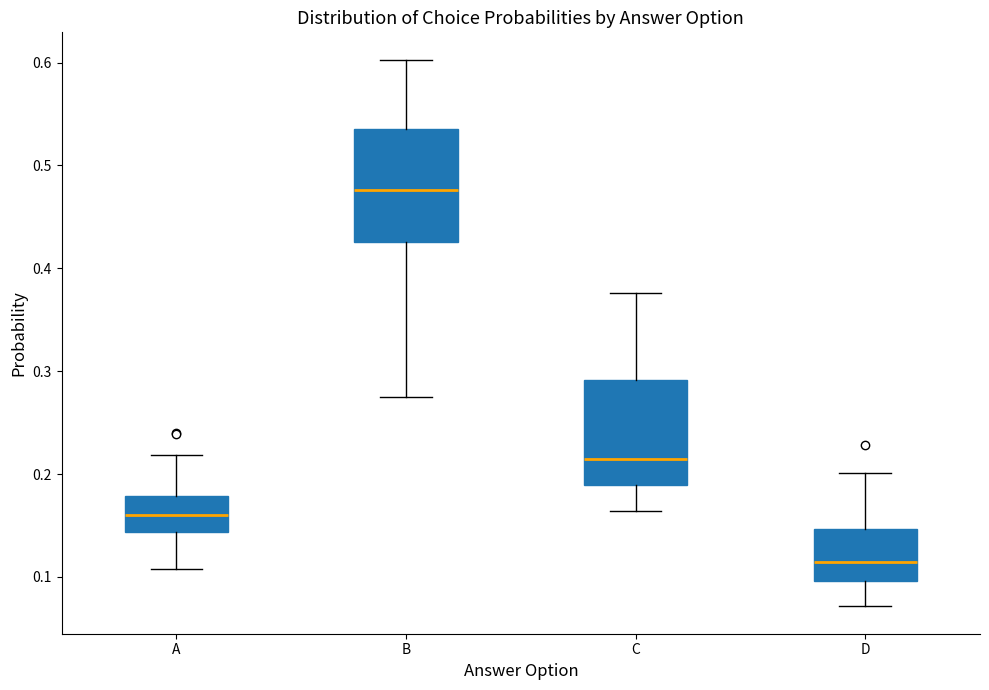

Reading left to right, read every box against the y-axis: the position of its median line, the range the box covers, and the ends of its whiskers. The values are not printed on the chart, so give them approximately, as read against the axis.

A: median 0.16, box 0.14 to 0.18, whiskers 0.11 to 0.22
B: median 0.48, box 0.43 to 0.54, whiskers 0.28 to 0.60
C: median 0.21, box 0.19 to 0.29, whiskers 0.16 to 0.38
D: median 0.11, box 0.10 to 0.15, whiskers 0.07 to 0.20